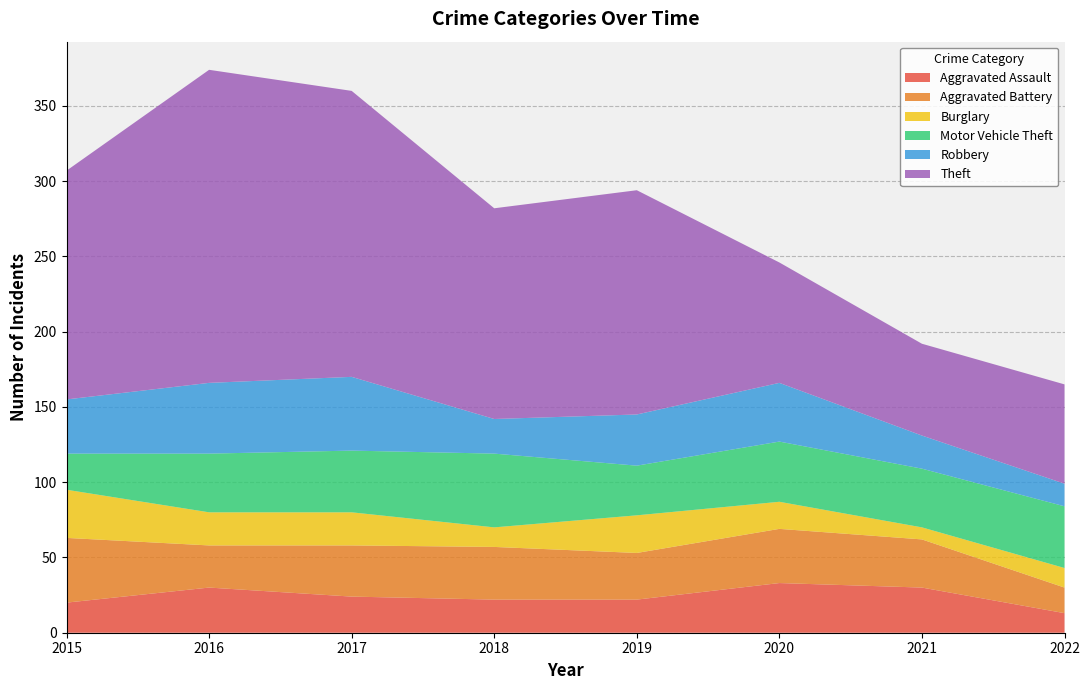

Reading right to left, transcribe all the data shown in this chart.

Aggravated Assault: 13	30	33	22	22	24	30	20
Aggravated Battery: 17	32	36	31	35	34	28	43
Burglary: 13	8	18	25	13	22	22	32
Motor Vehicle Theft: 41	39	40	33	49	41	39	24
Robbery: 15	22	39	34	23	49	47	36
Theft: 66	61	80	149	140	190	208	152